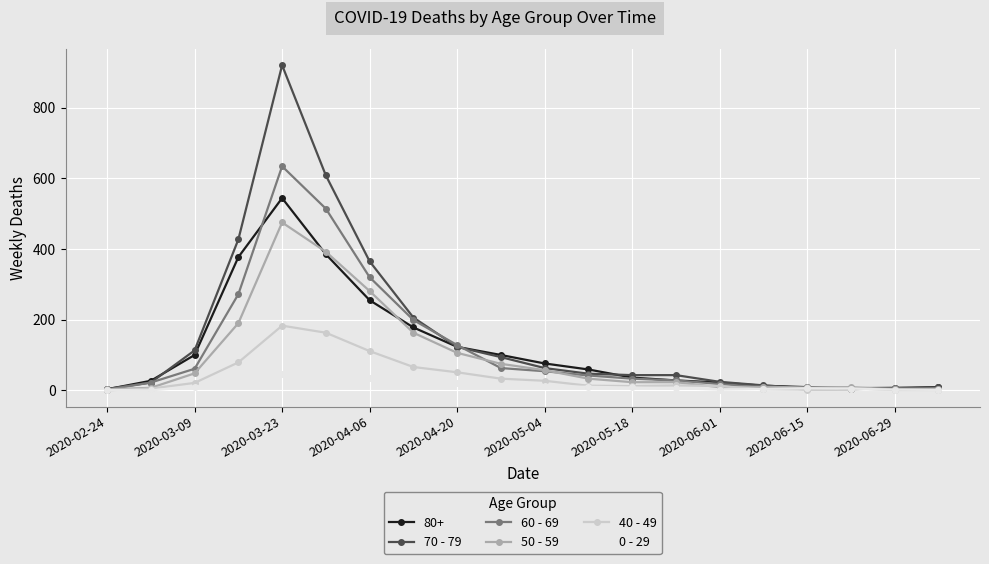

Which series has the widest spread of values?

70 - 79